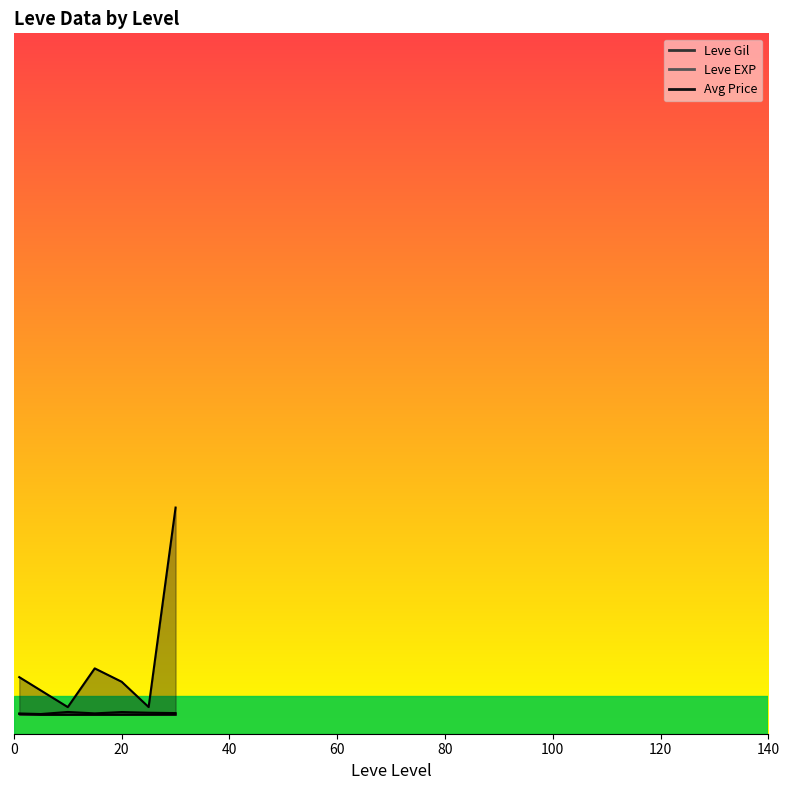

At how many categories does at least one series exceed 30362?

1